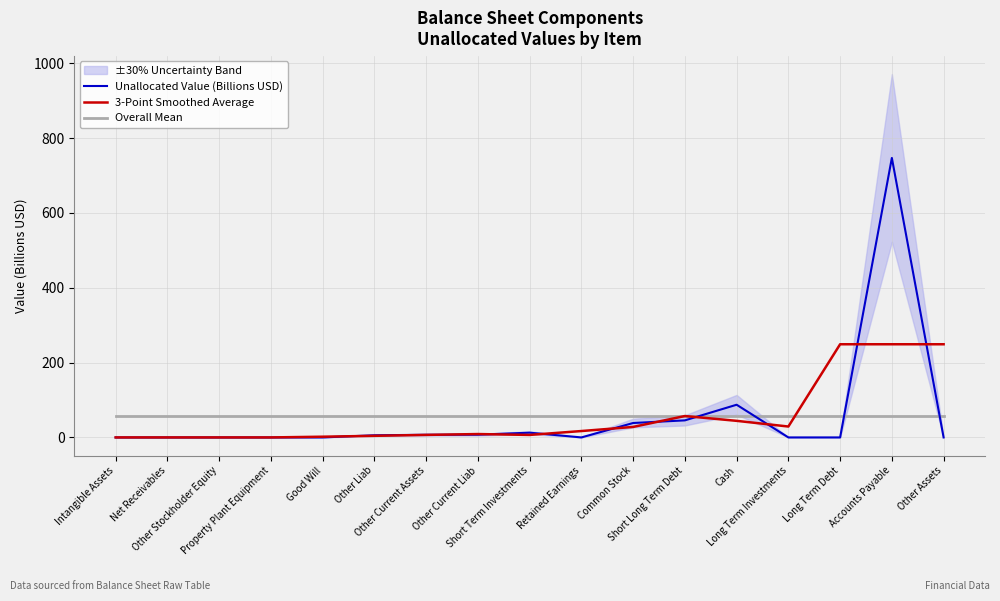

At which label does Unallocated Value (Billions USD) reach its peak?

Accounts Payable